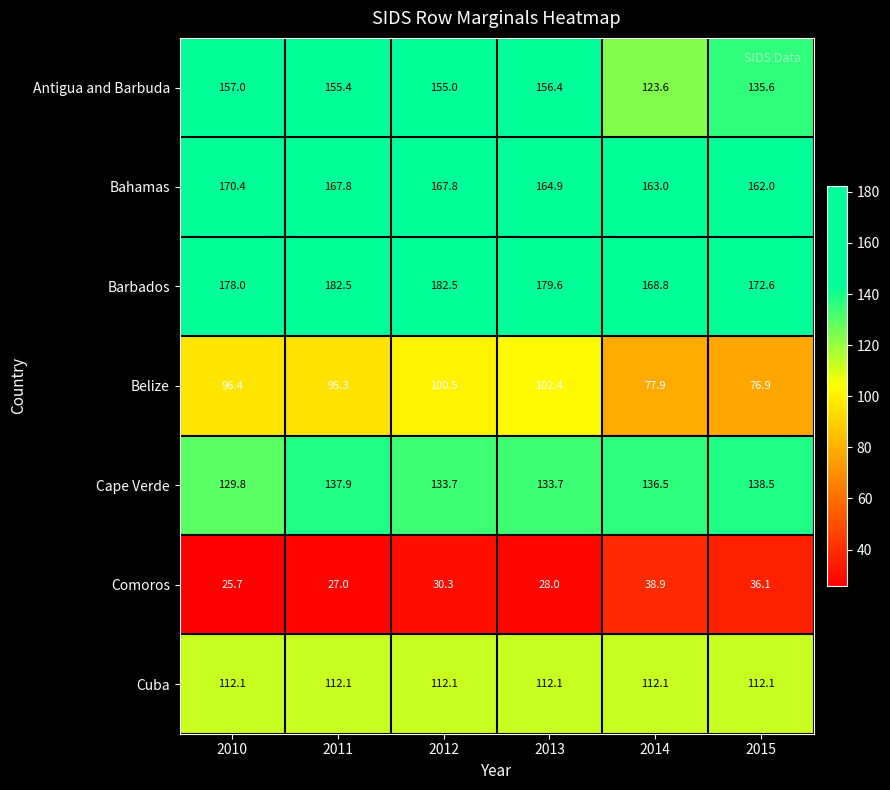

The Bahamas series shows 164.9 at 2013. True or false?

True